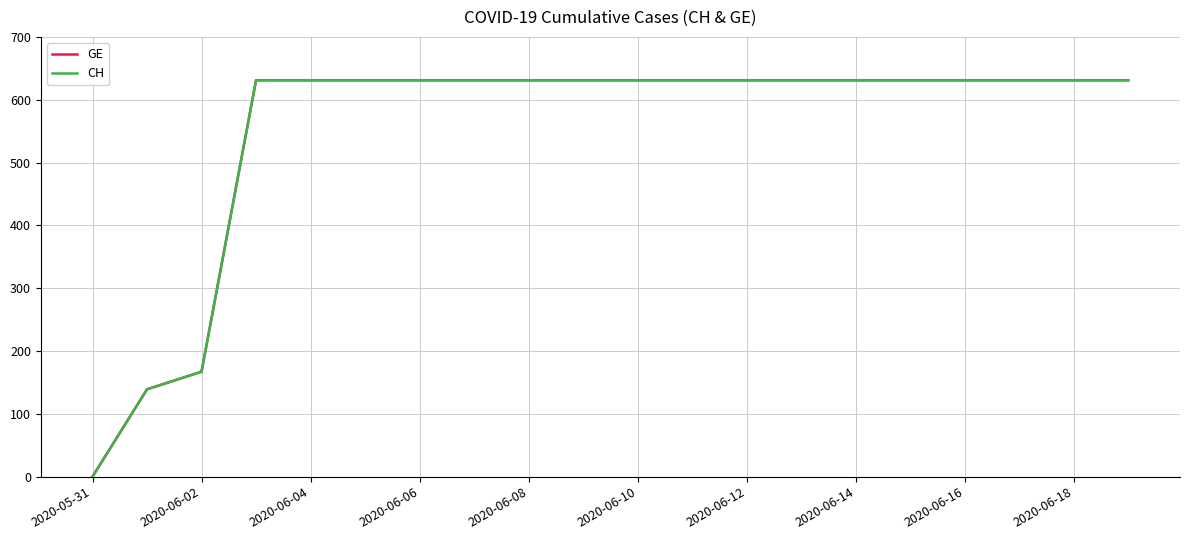

Does the chart have visible grid lines?

Yes